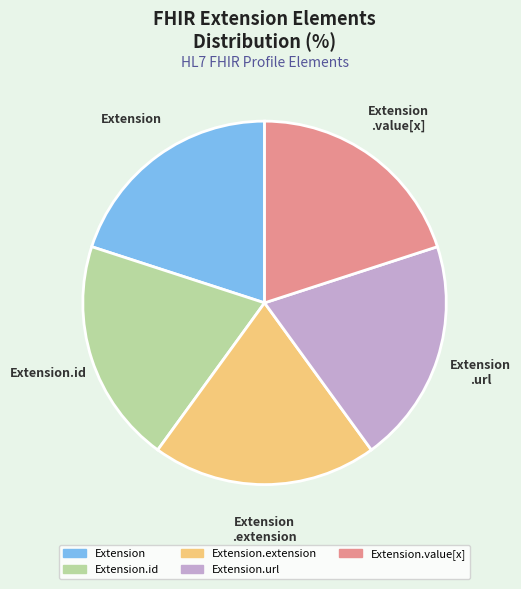

How many slices are in this pie chart?

5